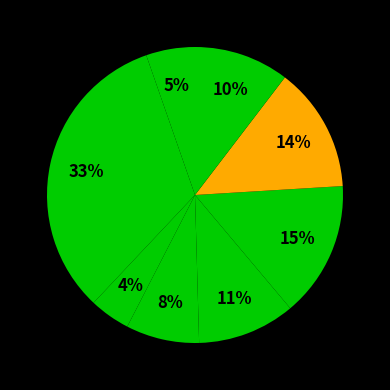

Count the number of slices in the pie.

8